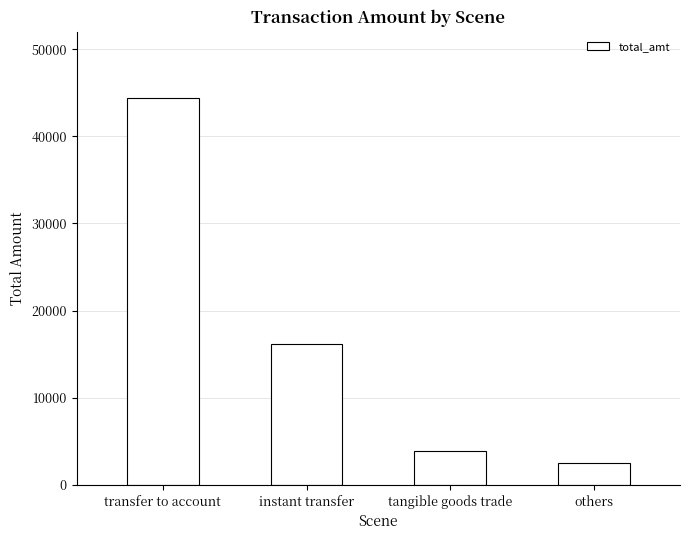

Where does the data first go above 16200?

transfer to account